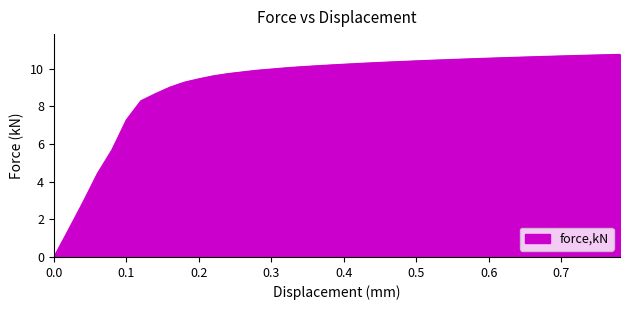

What is the maximum value shown in the chart?

10.8